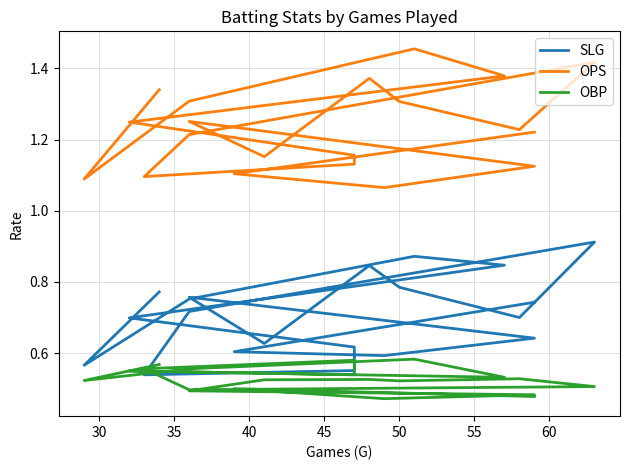

In SLG, how many points are higher than both neighbors (excluding endpoints)?

4